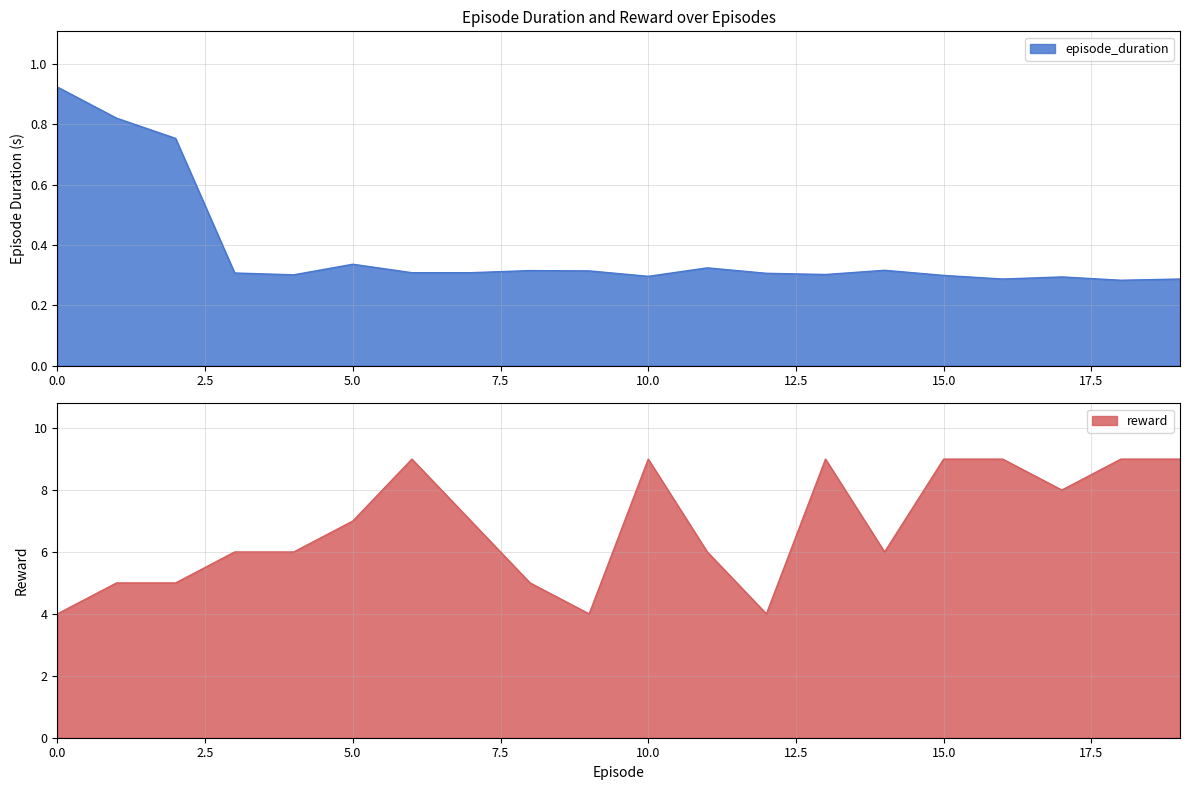

How many interior local peaks does the reward series have?

3